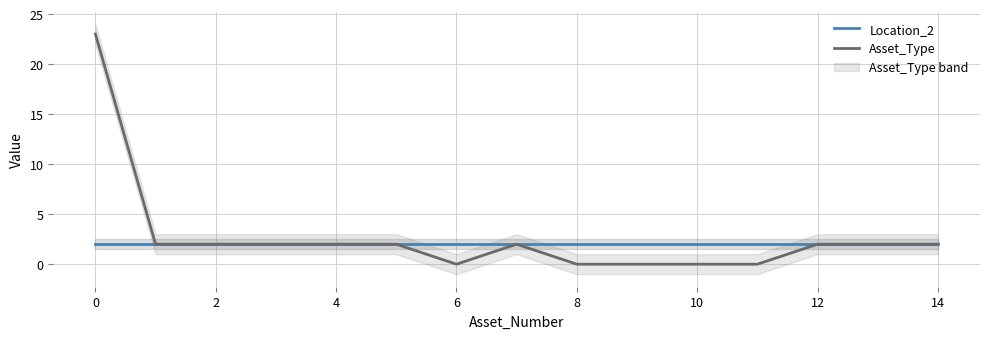

What is the average value of the Location_2 series?

2